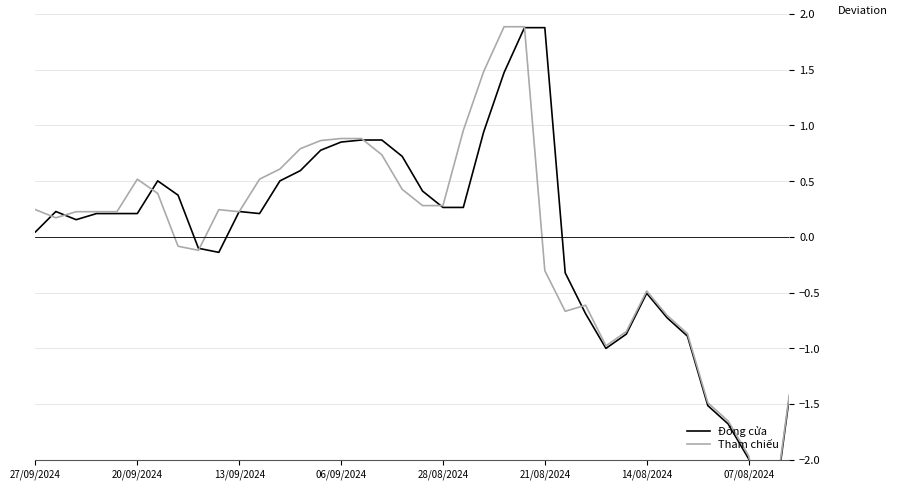

Rank the series by their average value, from highest to lowest.

Tham chiếu, Đóng cửa